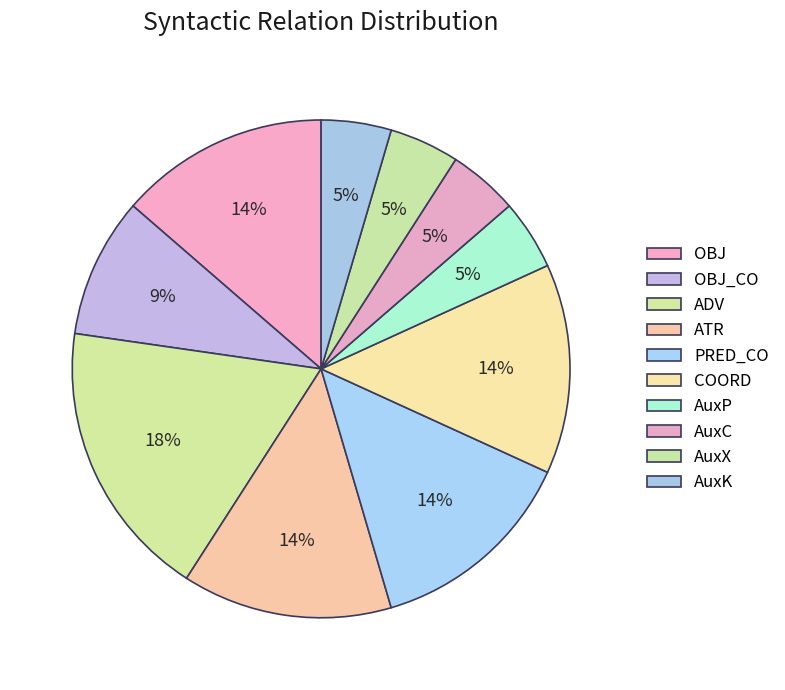

What is the largest slice in the pie chart?

ADV